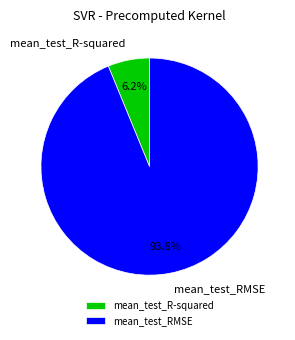

True or false: mean_test_RMSE accounts for 94% of the total.

True